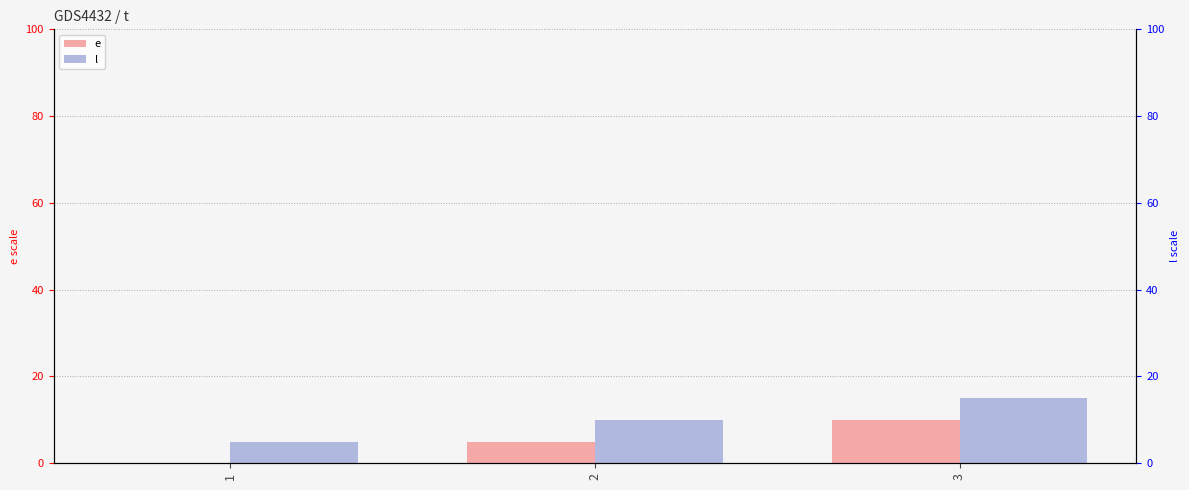

Rank the categories by l value from lowest to highest.

1, 2, 3